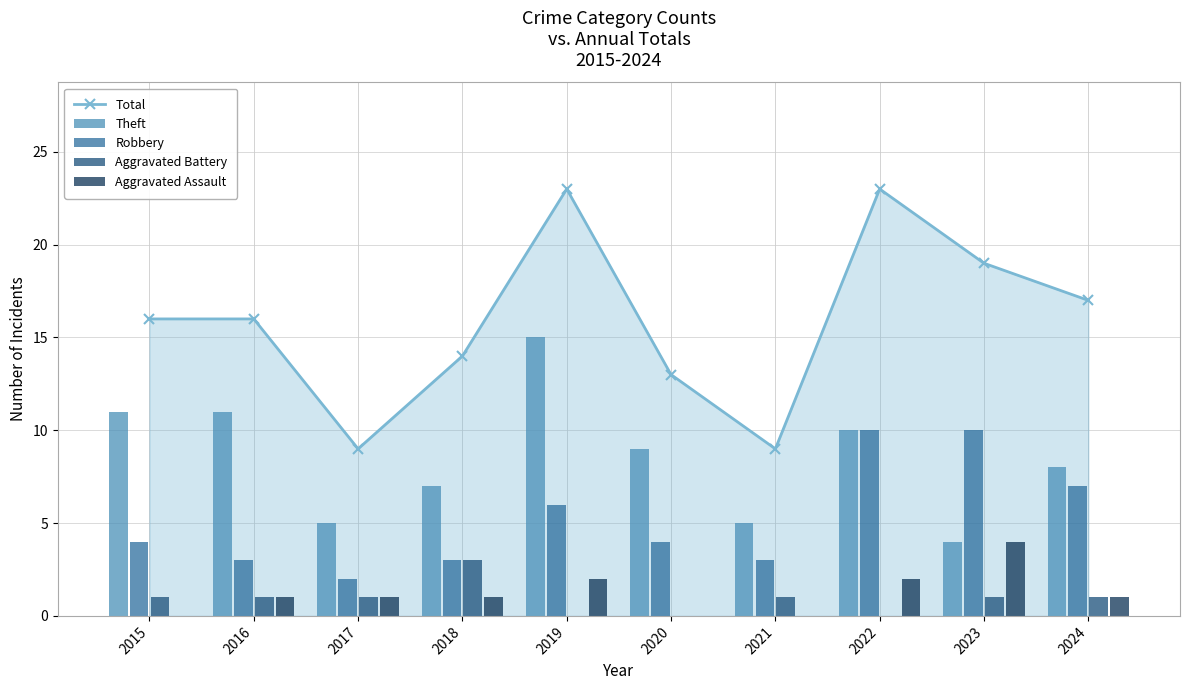

How many interior local valleys does the Total series have?

2